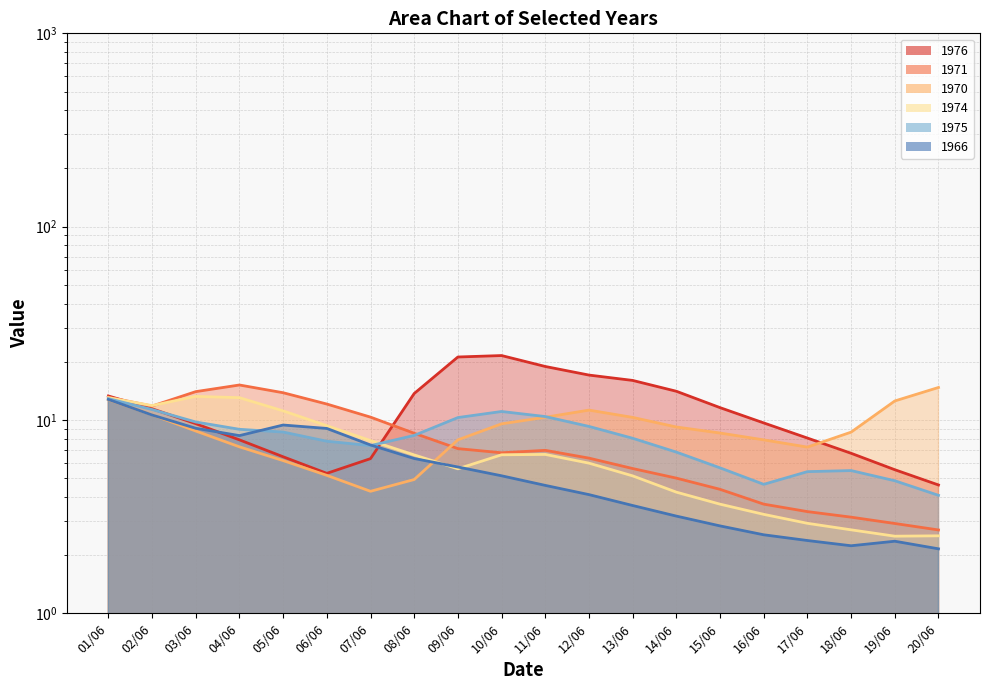

True or false: 1970 has a value of 9.2 at 14/06.

True